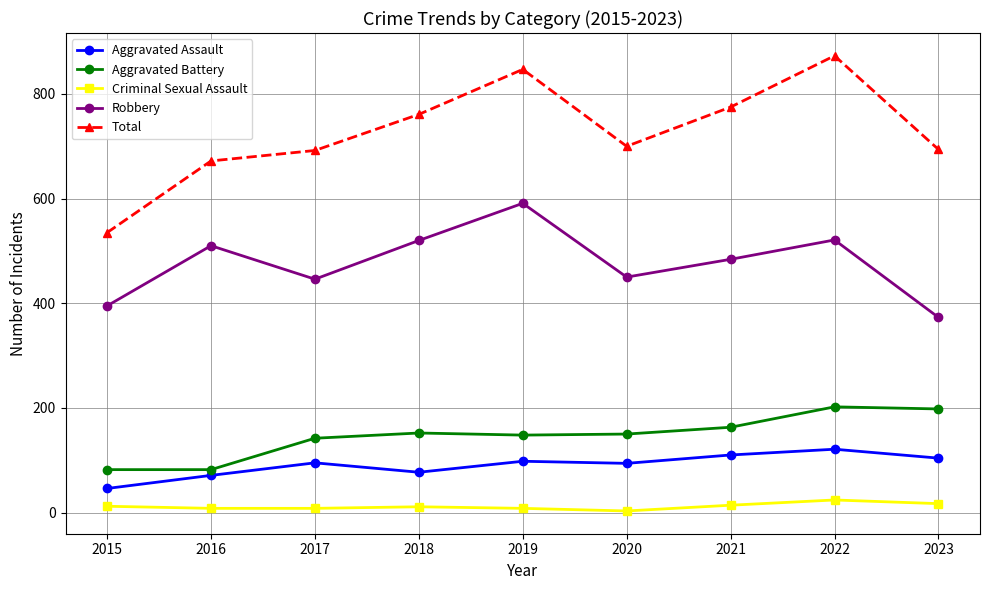

Rank the series by their maximum value, from highest to lowest.

Total, Robbery, Aggravated Battery, Aggravated Assault, Criminal Sexual Assault